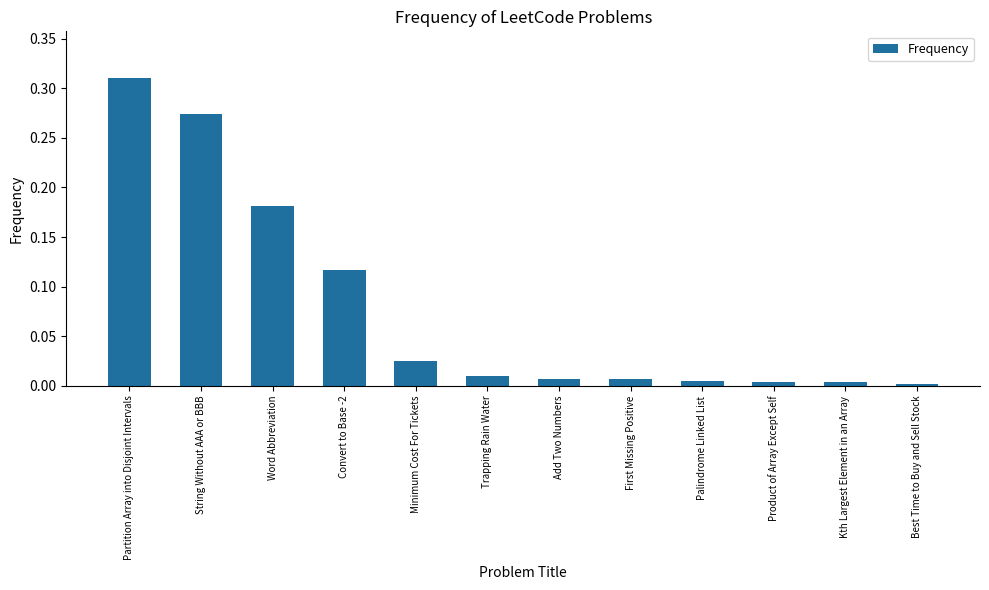

How many bars are there in total?

12